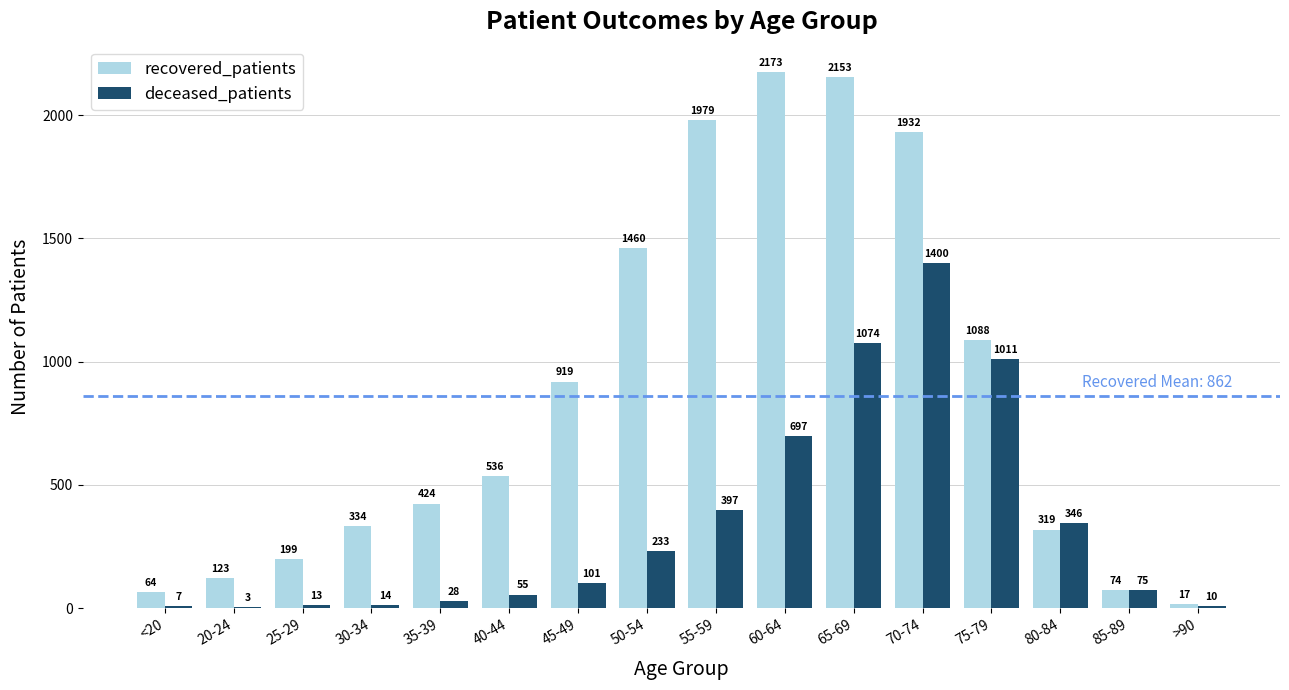

At which category is the sum across all series the highest?

70-74